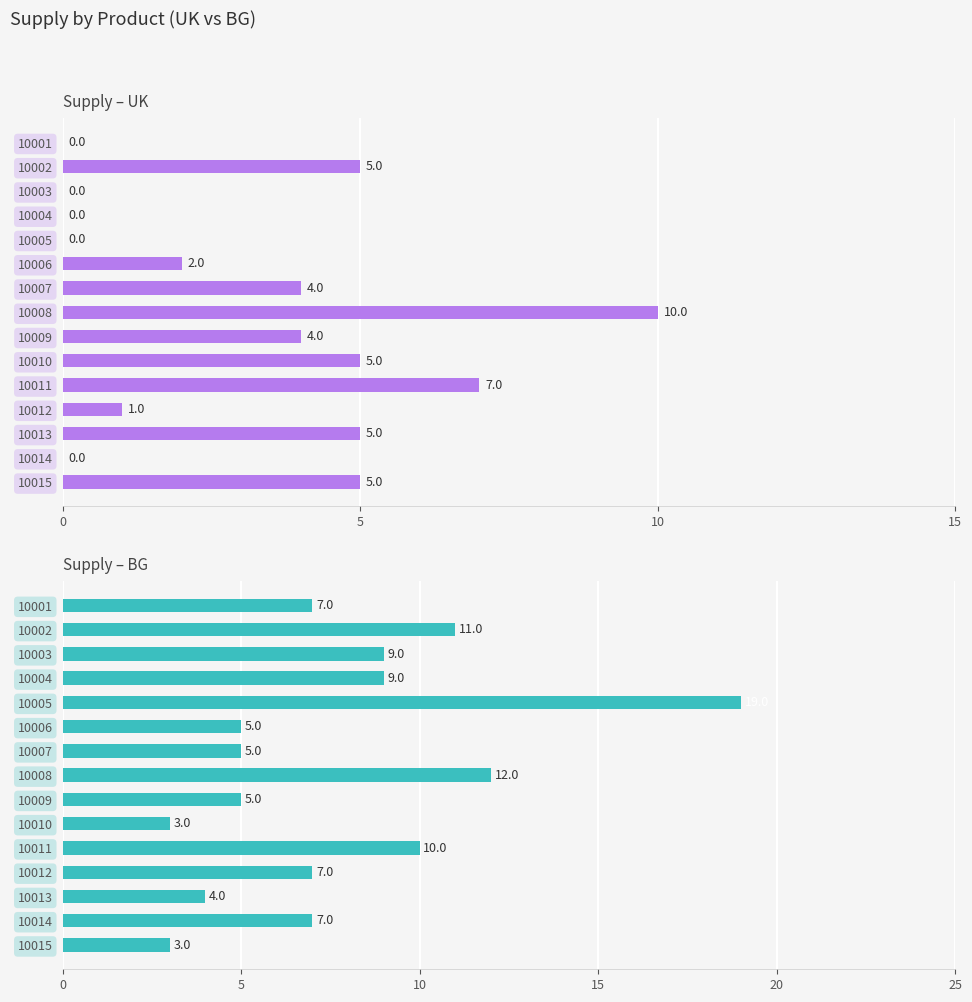

What is the spread (max minus min) of values at 10010?

2